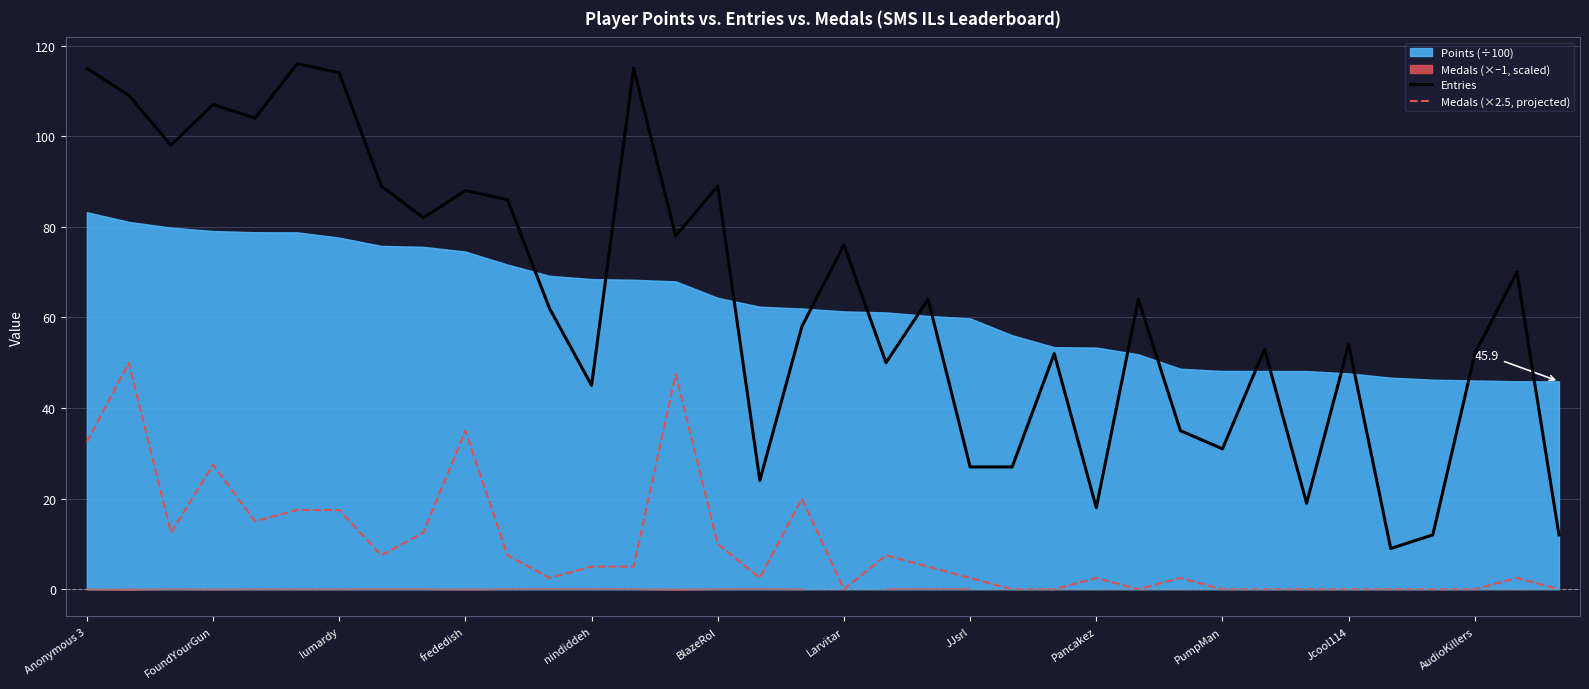

What is the lowest value of the Entries series?

9.0